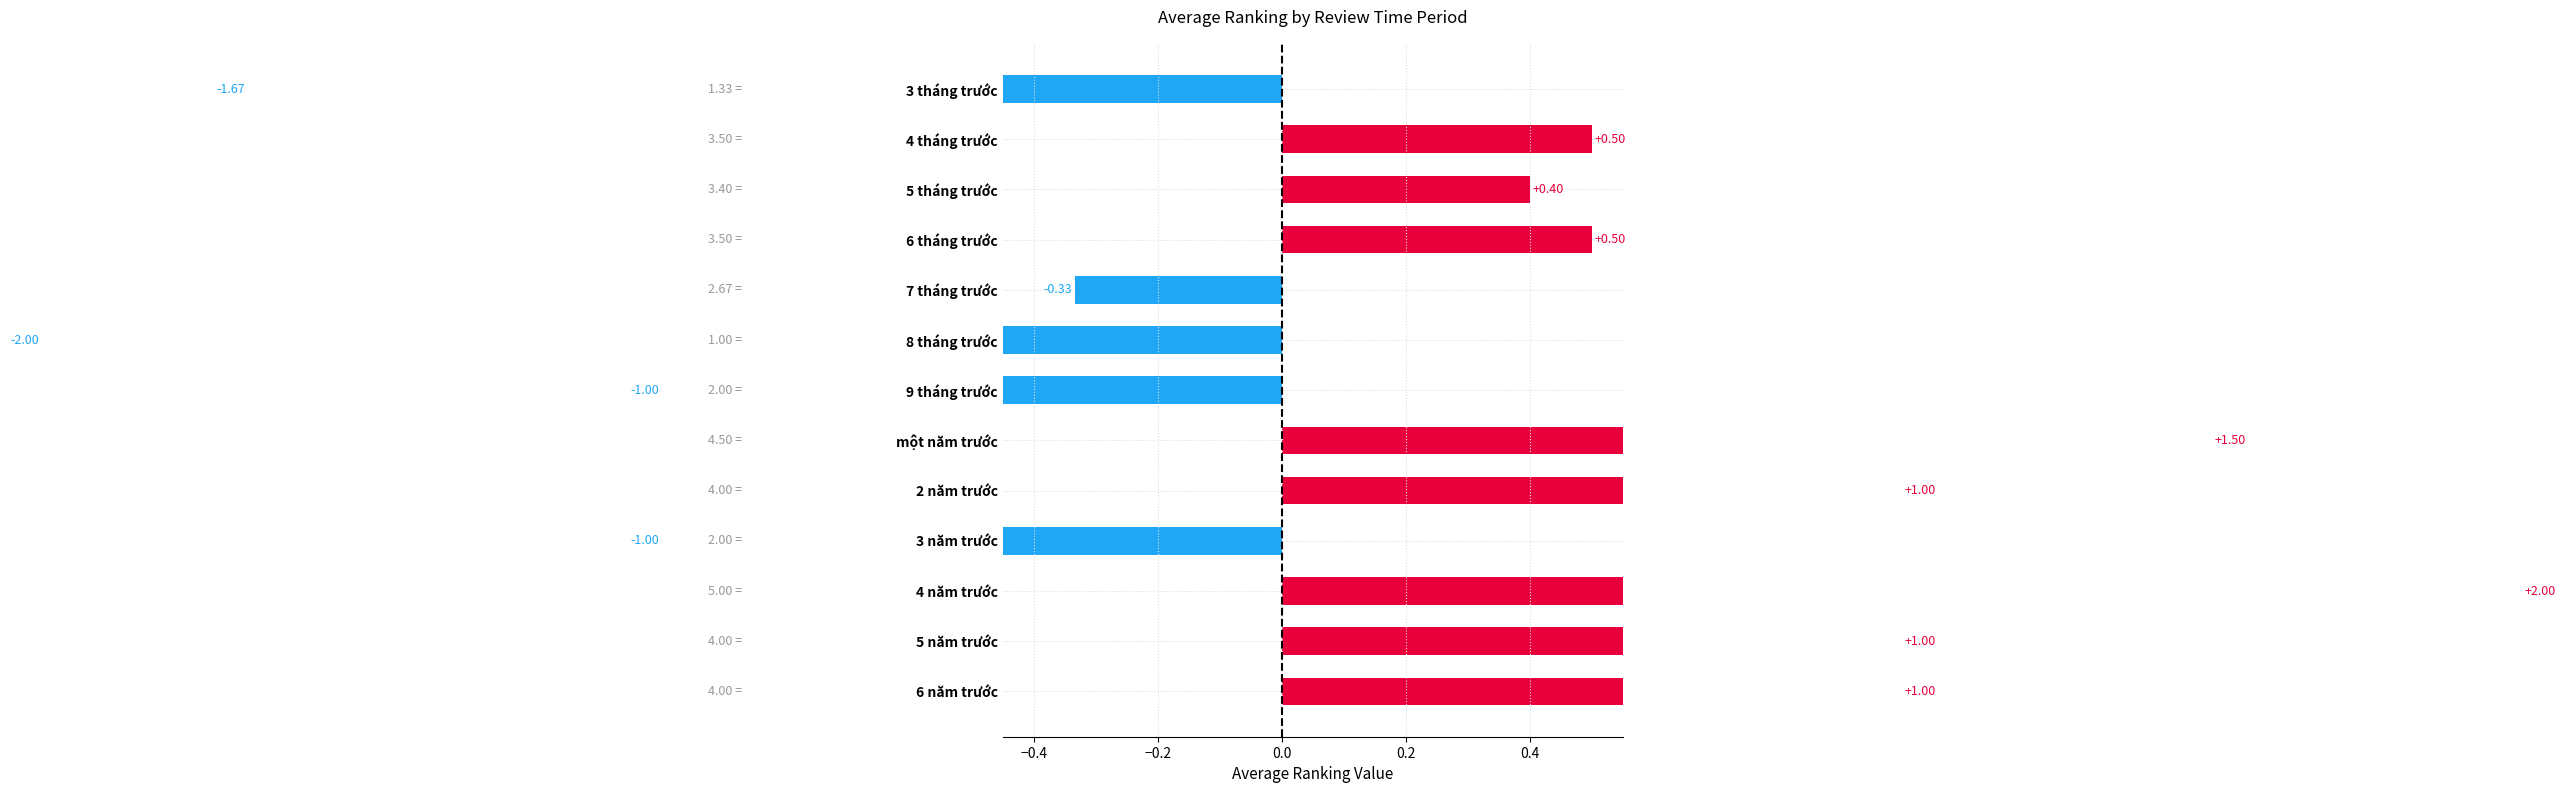

What position from the right is 8 tháng trước?

6